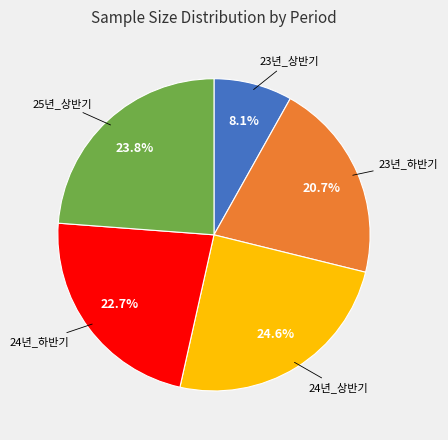

Is there any slice that represents more than half of the pie?

No